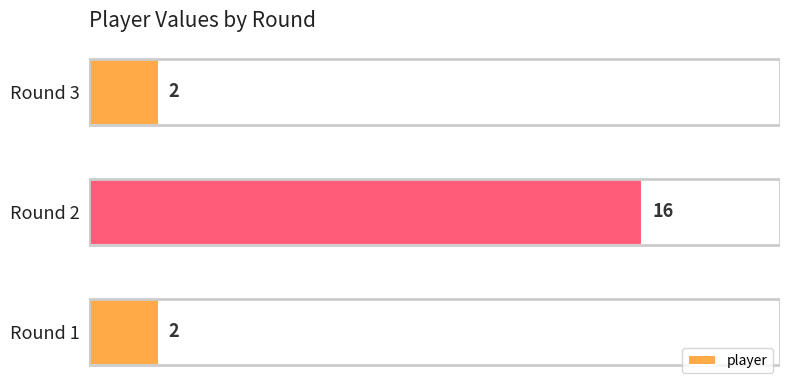

What is the difference between the values at Round 2 and Round 1?

14